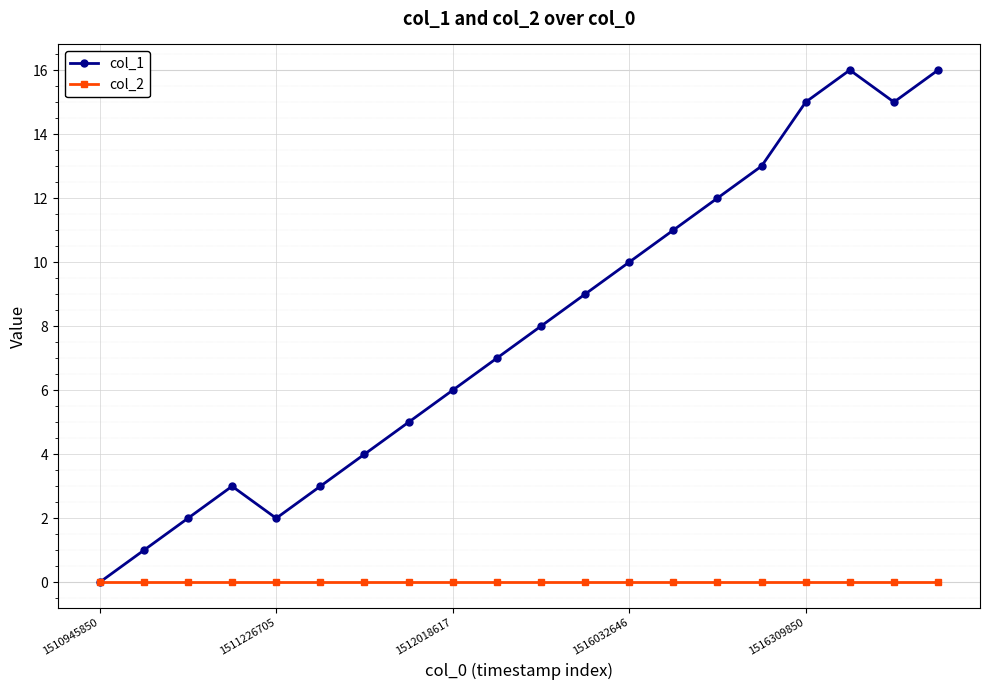

Which series has the widest spread of values?

col_1